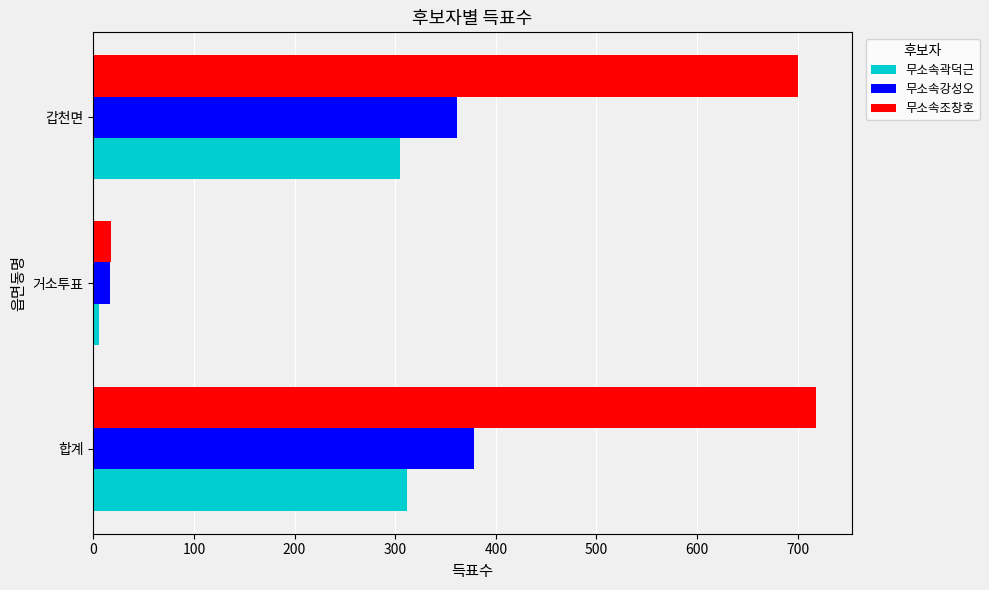

The value of 무소속곽덕근 at 합계 is 312. True or false?

True